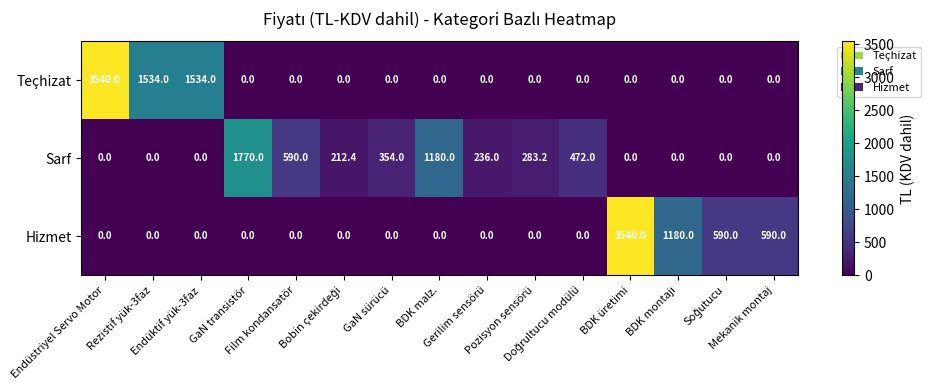

What is the maximum value shown in the chart?

3540.0